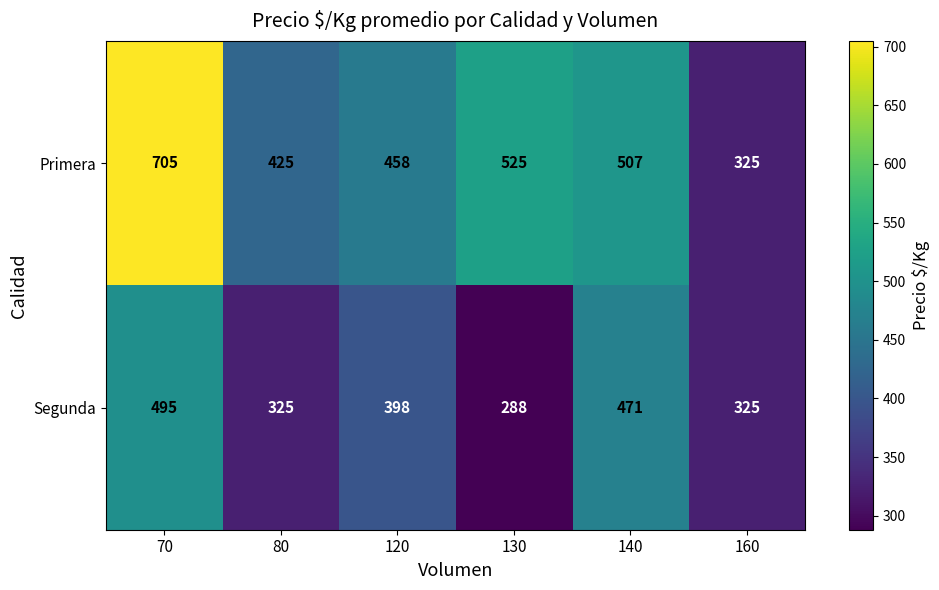

What value does the Primera series have at 160?

325